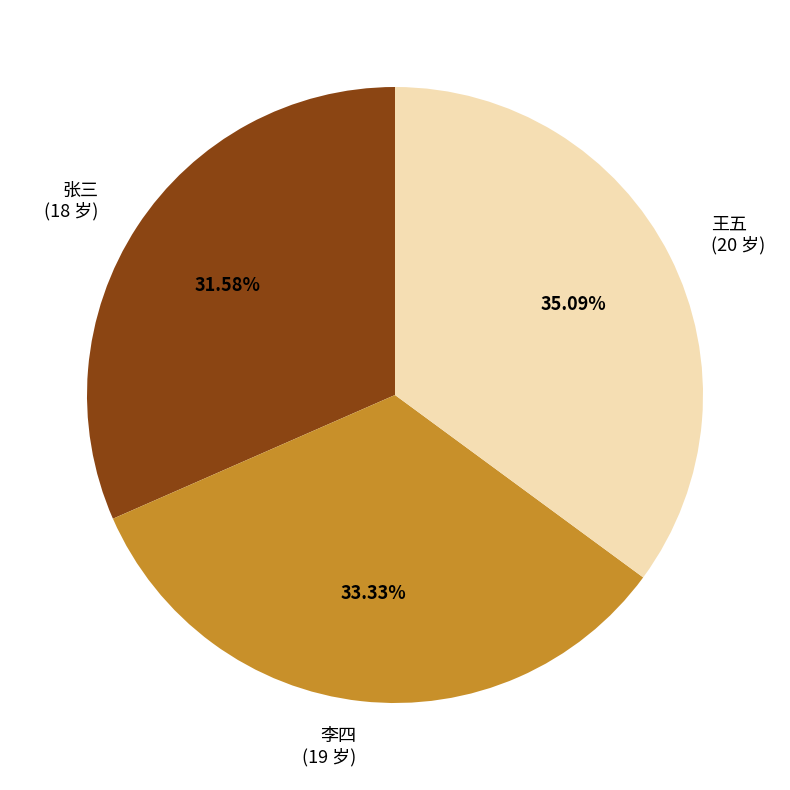

Is there a majority slice in this chart?

No